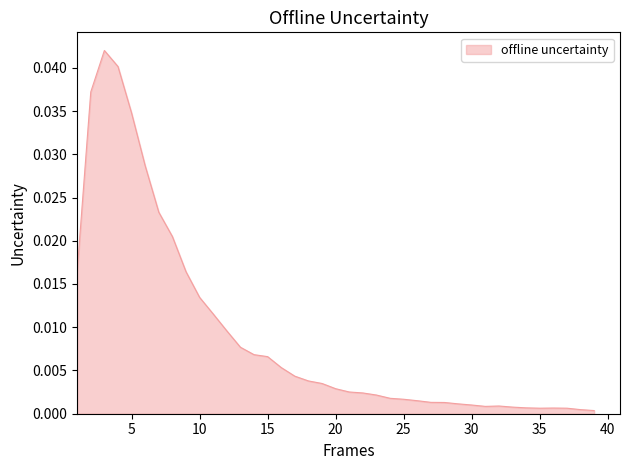

Count the number of data series in this chart.

1